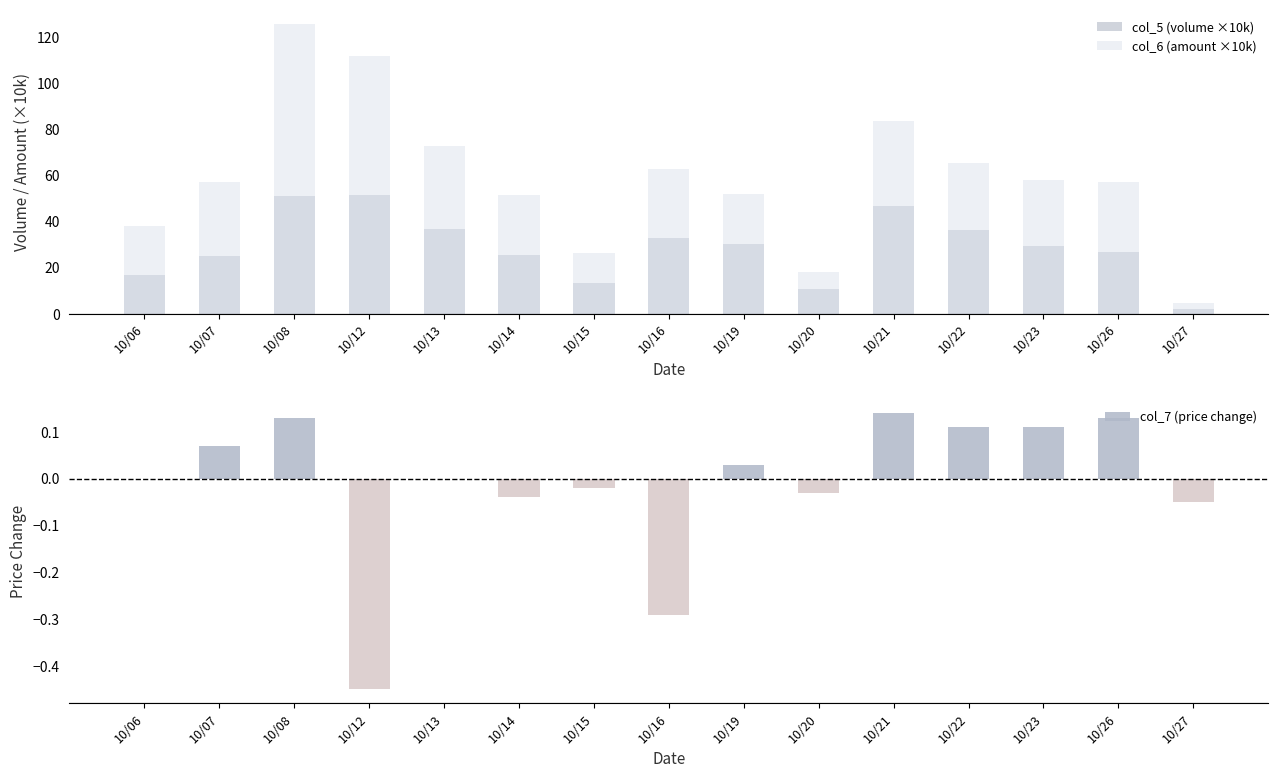

How many categories are shown in the chart?

15